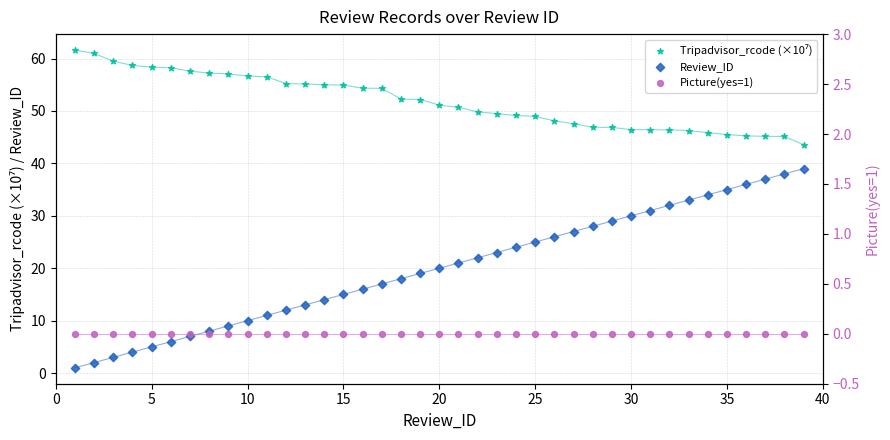

Which series has the widest spread of Y values?

Review_ID